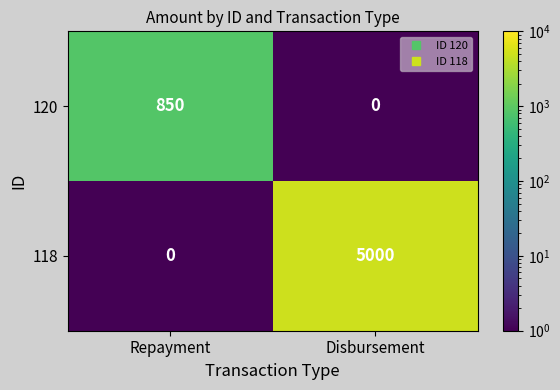

List the series in order of their peak value, highest first.

118, 120